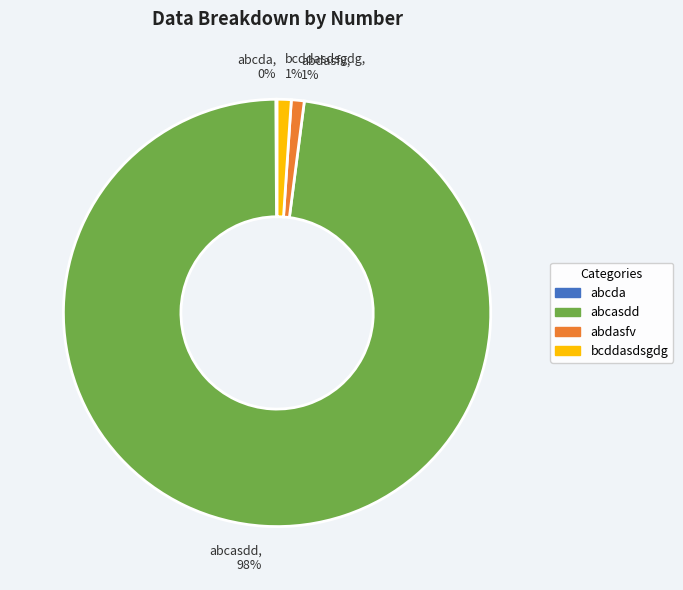

Between bcddasdsgdg and abcasdd, which is larger?

abcasdd